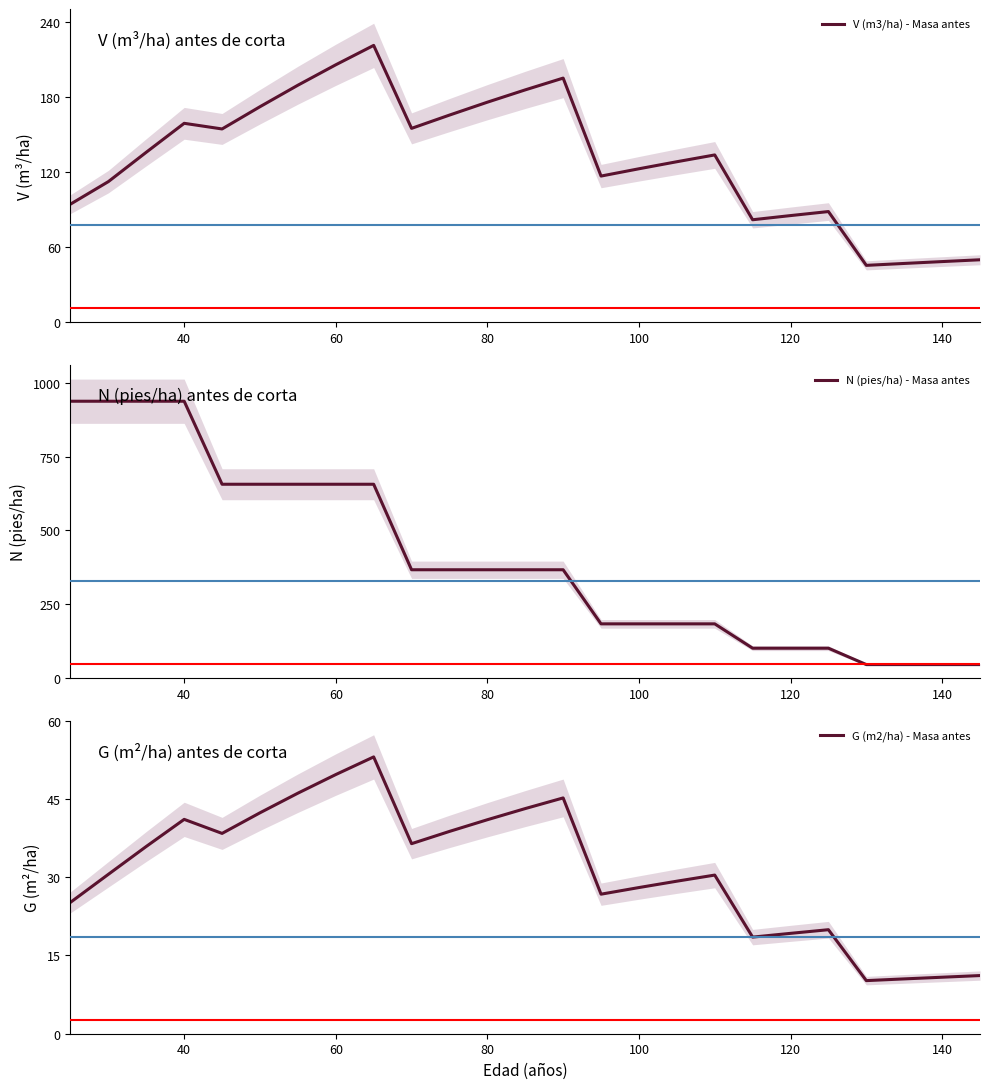

What is the minimum value for V (m3/ha) - Masa antes?

45.4